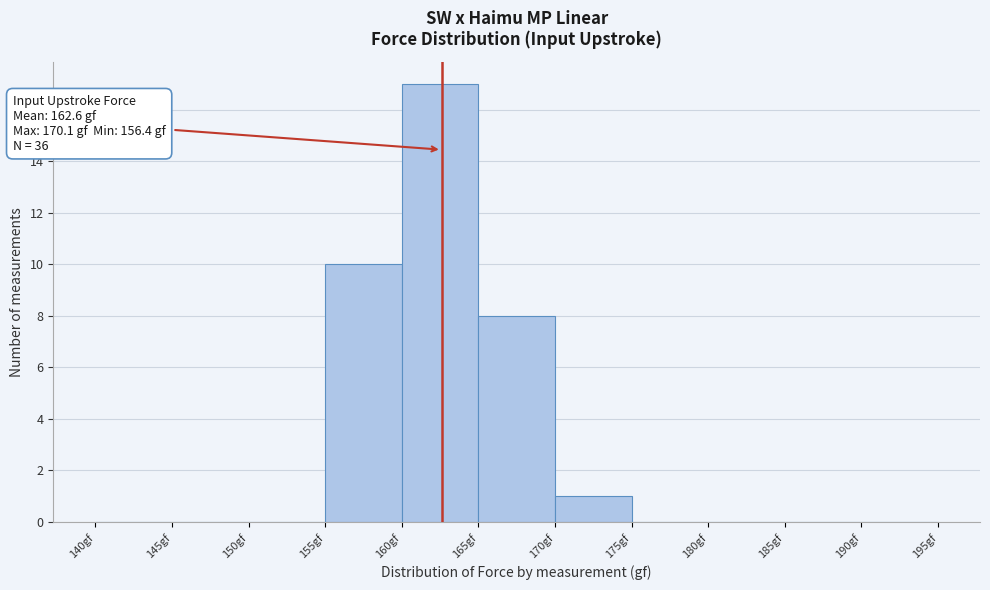

Which range on the x-axis has the tallest bar?

160 to 165